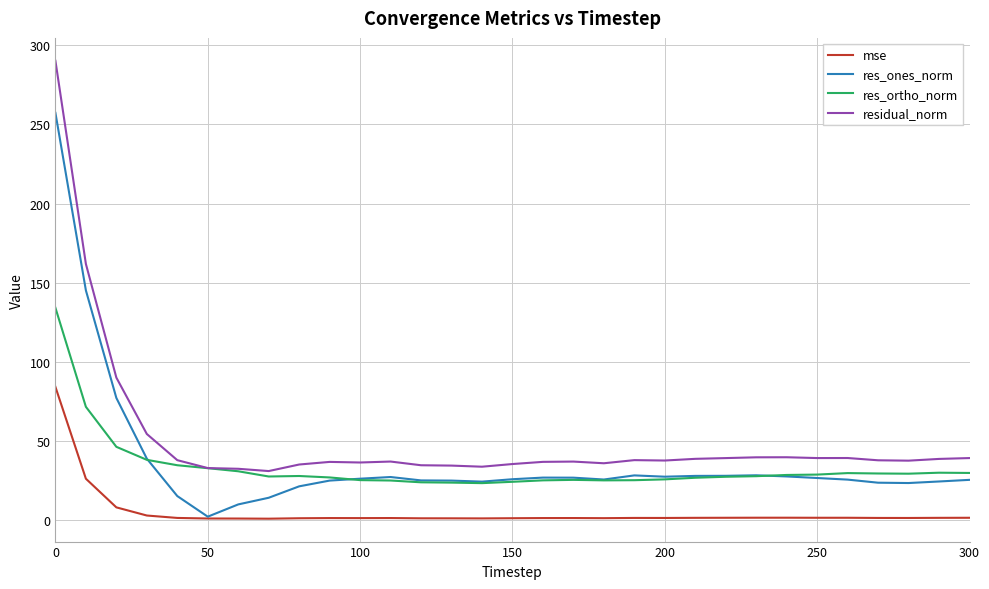

Rank the series by their maximum value, from lowest to highest.

mse, res_ortho_norm, res_ones_norm, residual_norm